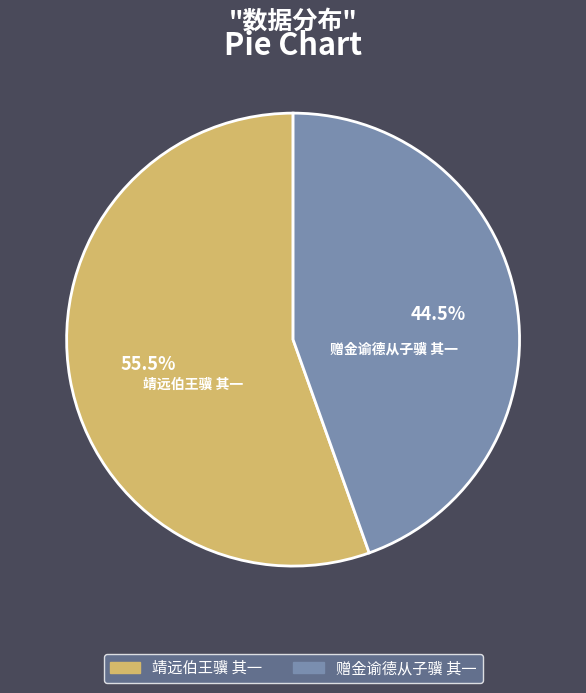

Approximately how many times larger is the value at 赠金谕德从子骥 其一 compared to 靖远伯王骥 其一?

0.8